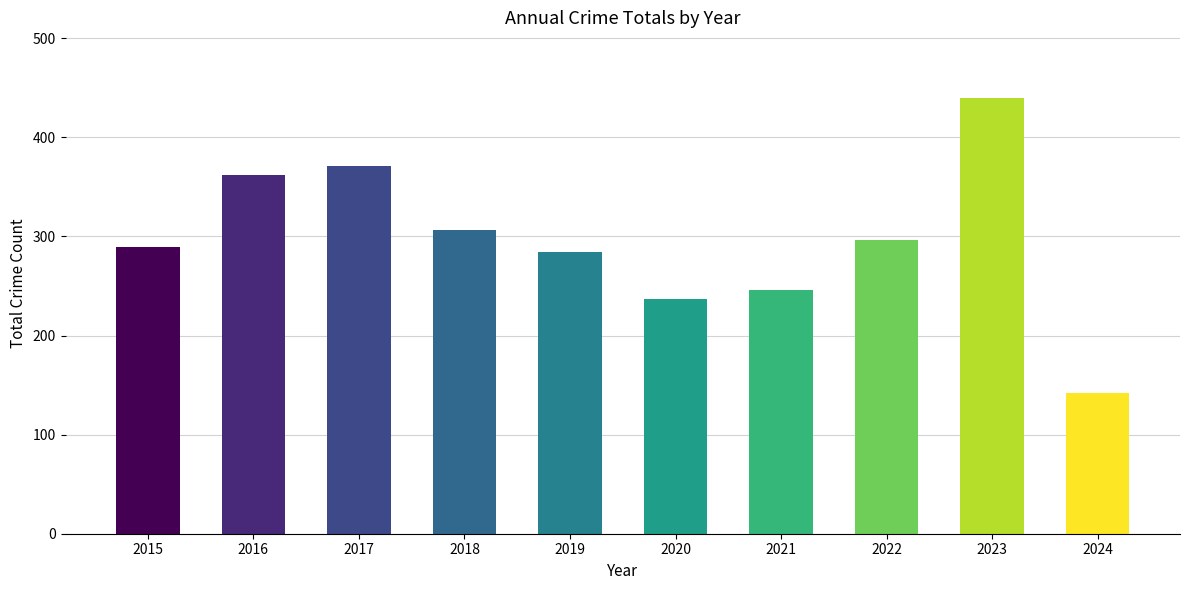

What is the sum of the values at 2022 and 2017?

667